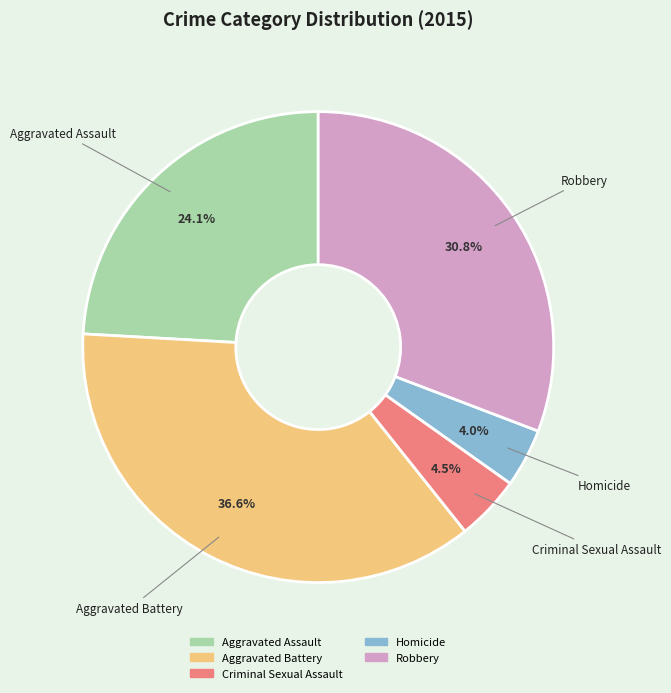

To the nearest percent, what portion does Aggravated Battery represent?

37%